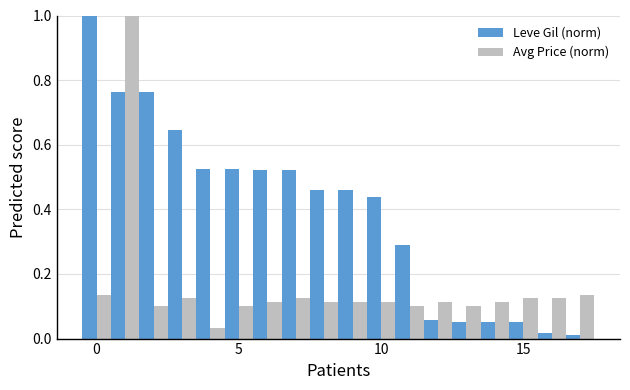

At how many categories does at least one series exceed 0?

18